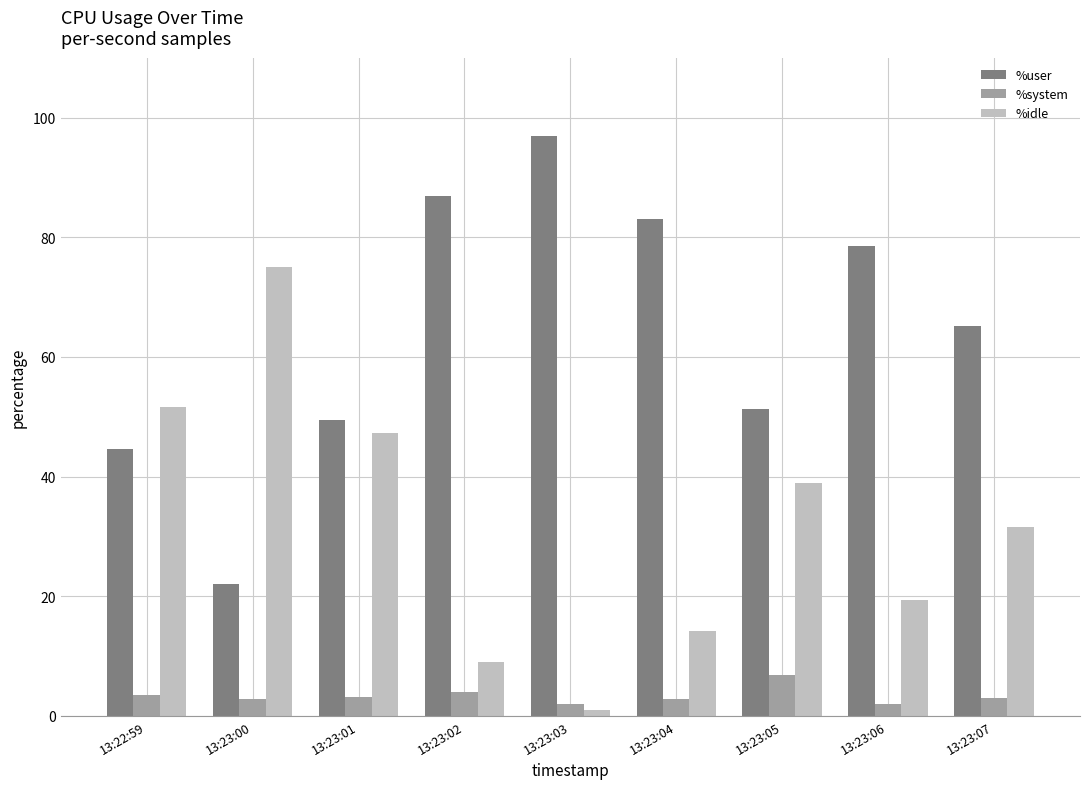

What position from the right is 13:23:00?

8